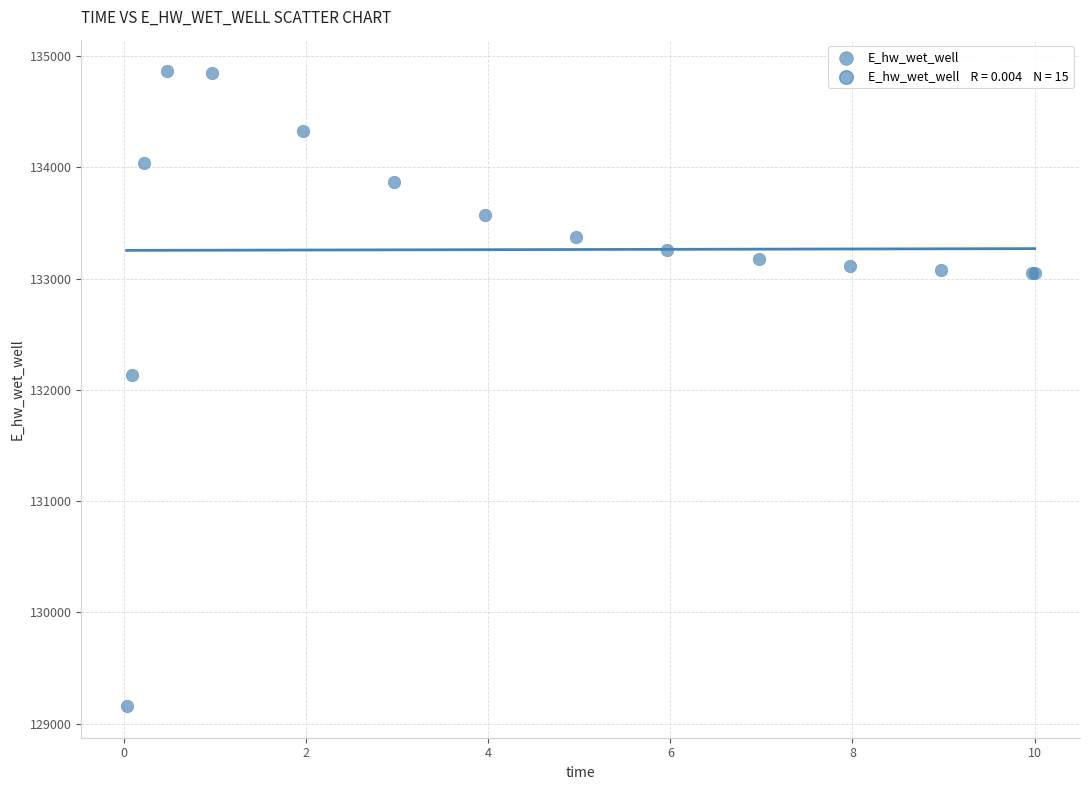

What Y value in the scatter plot is closest to 132010?

132134.9